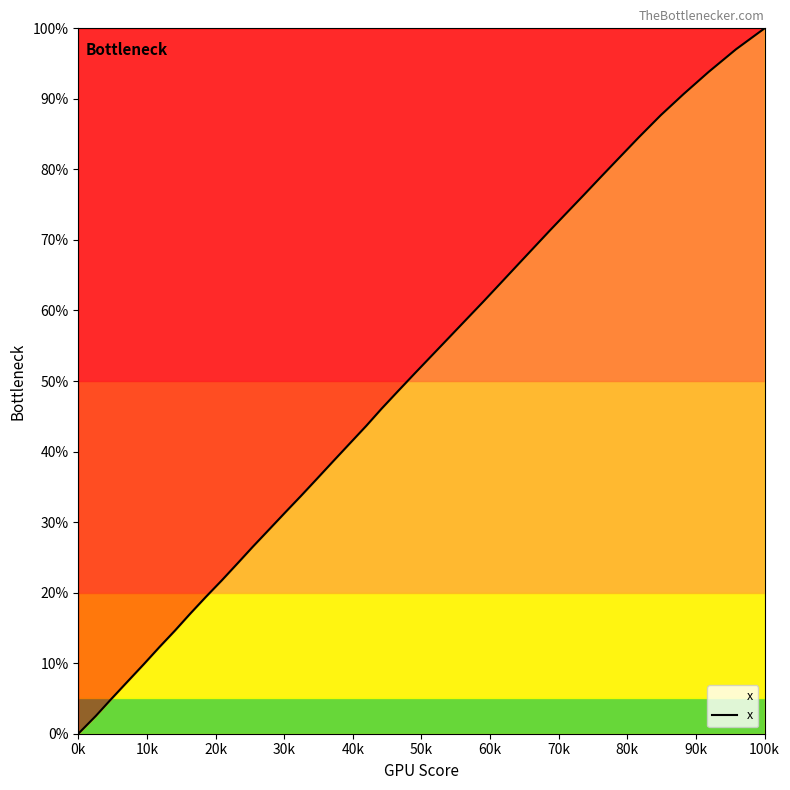

What is the difference between the maximum and minimum values?

100.0